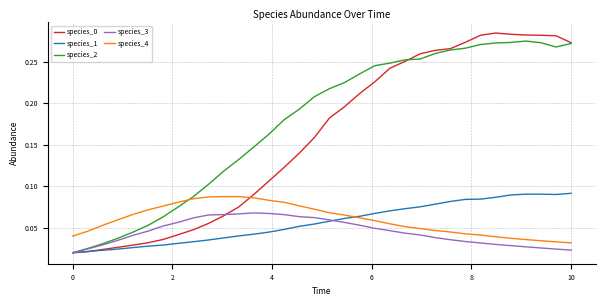

Which series has the largest total across all categories?

species_2